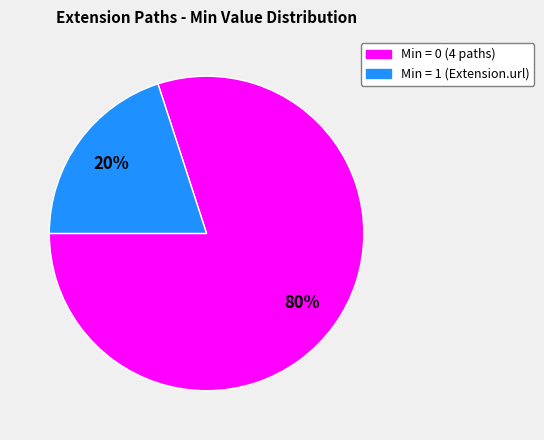

Does any single category account for the majority?

Yes